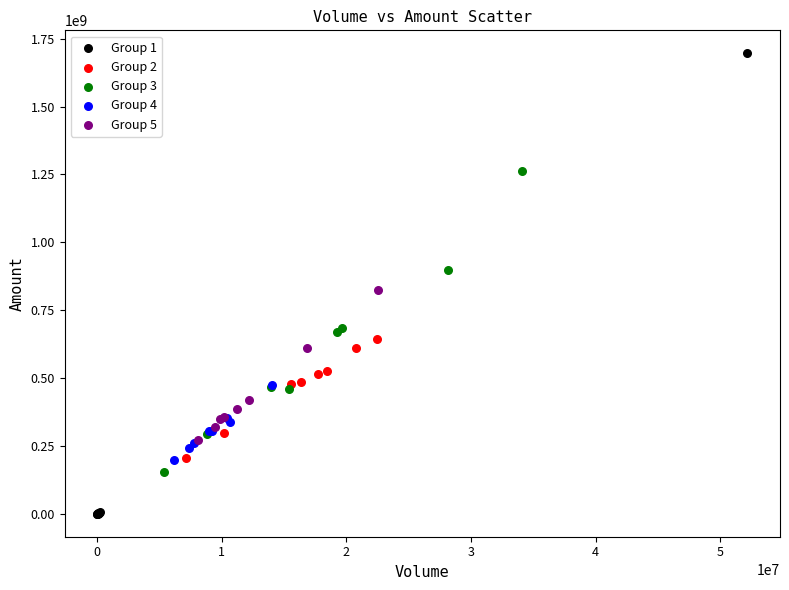

Which series has the largest Y range (max minus min)?

Group 1